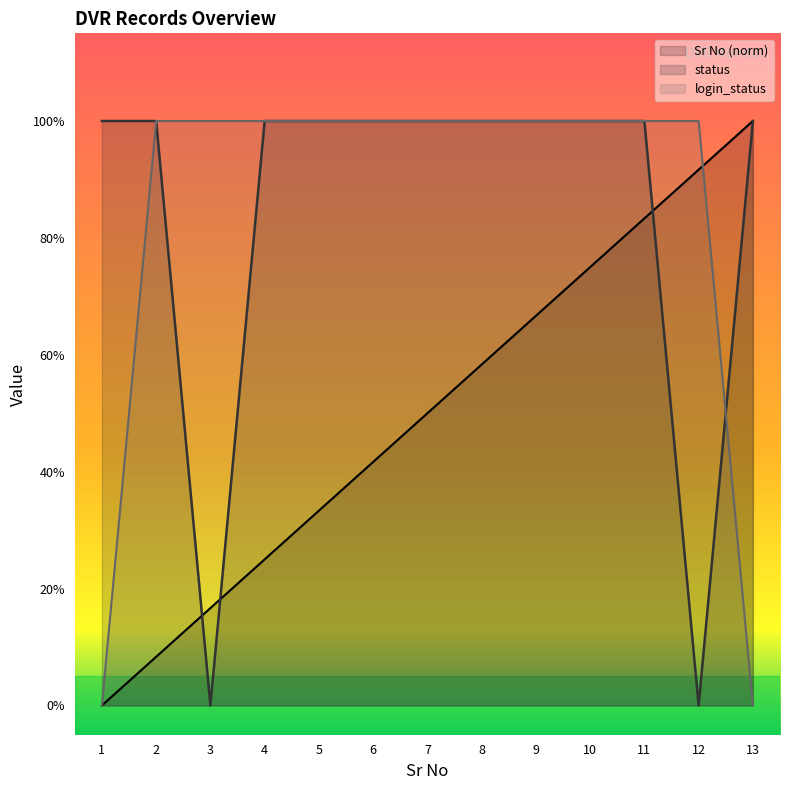

Between 4 and 8, which series saw the biggest shift?

Sr No (norm)